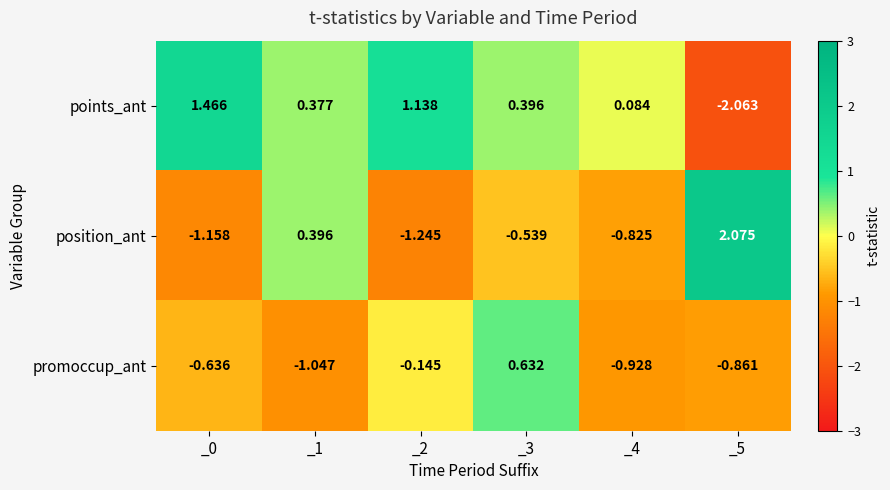

Which label corresponds to the largest value in the chart?

_5